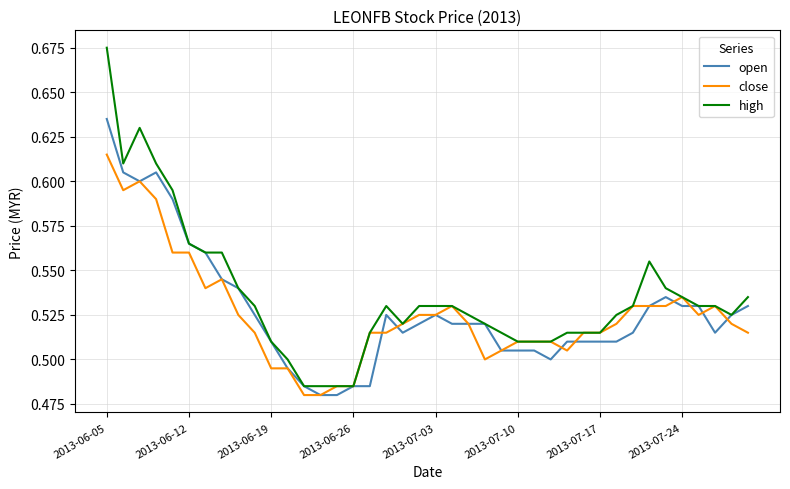

Which series has the largest range (max minus min)?

high